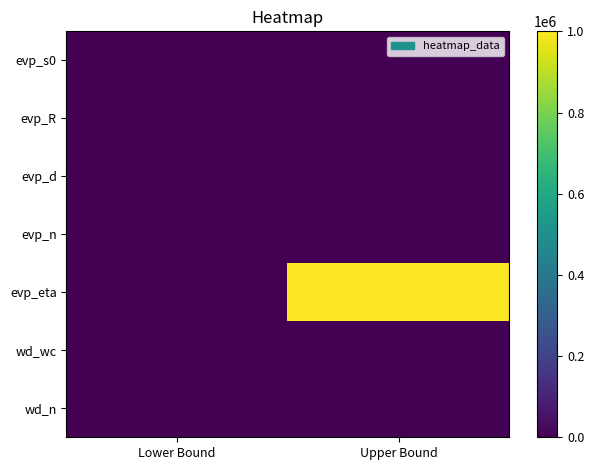

At how many categories does at least one series exceed 190446?

1